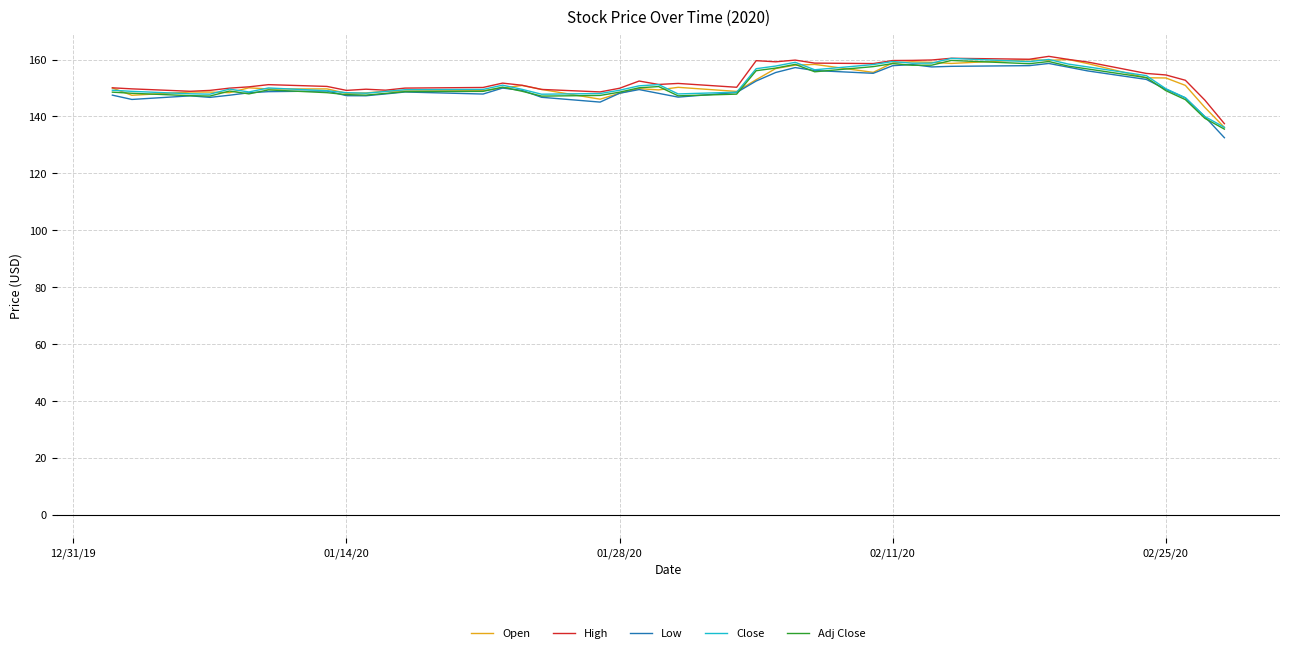

What is the maximum value shown in the chart?

161.1